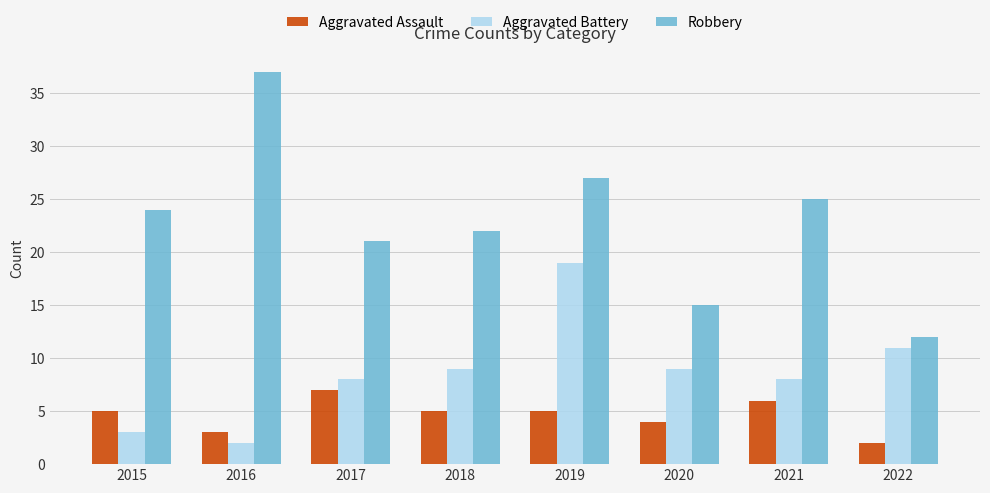

What are all the series names shown in the legend?

Aggravated Assault, Aggravated Battery, Robbery